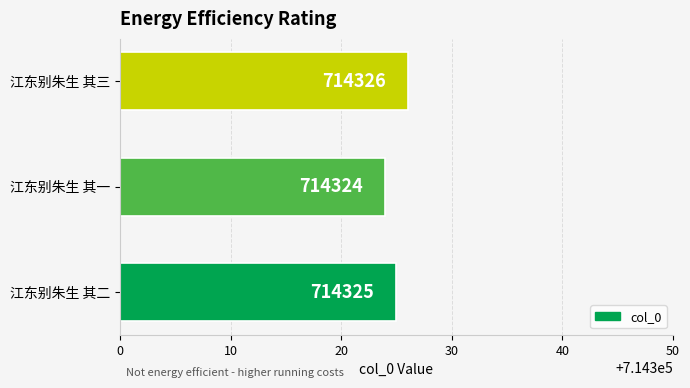

How many bars are there in total?

3